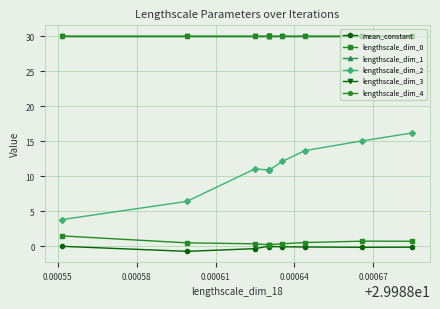

What is the difference between the maximum and minimum values in the mean_constant series?

0.7